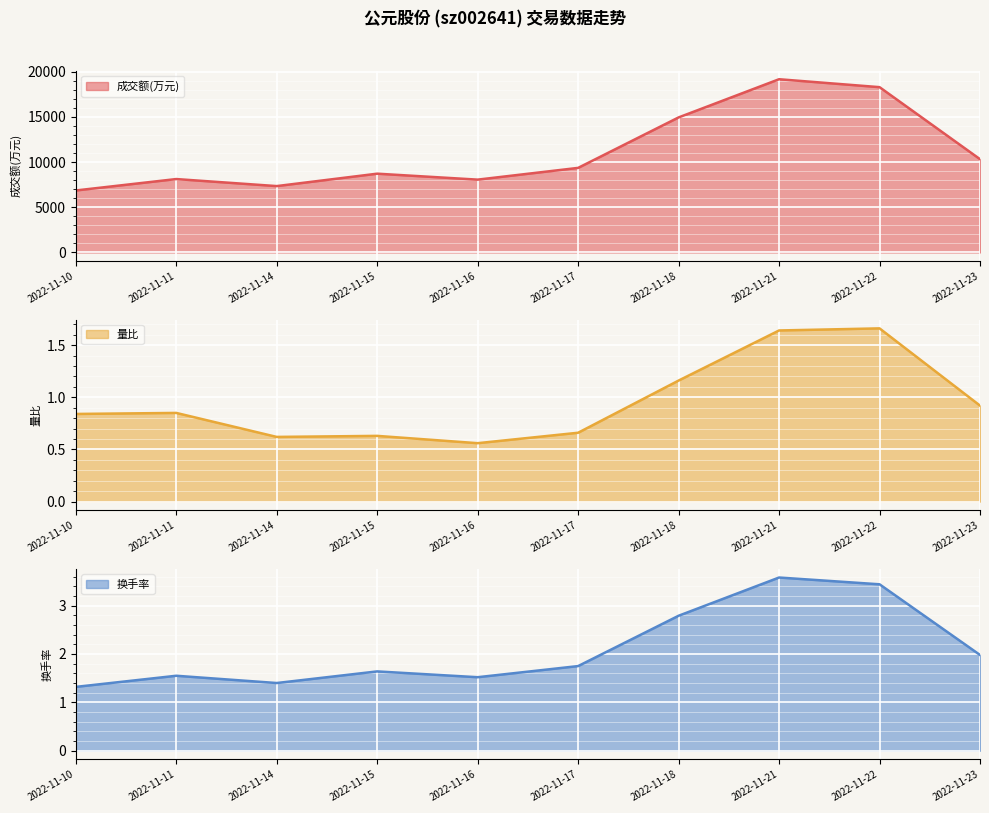

How many data points does each series have?

10